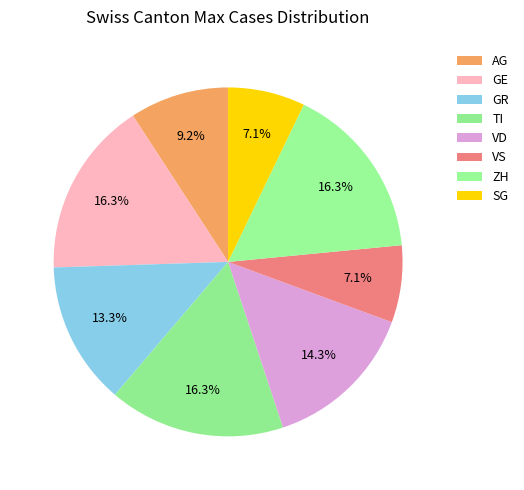

Count the number of slices in the pie.

8